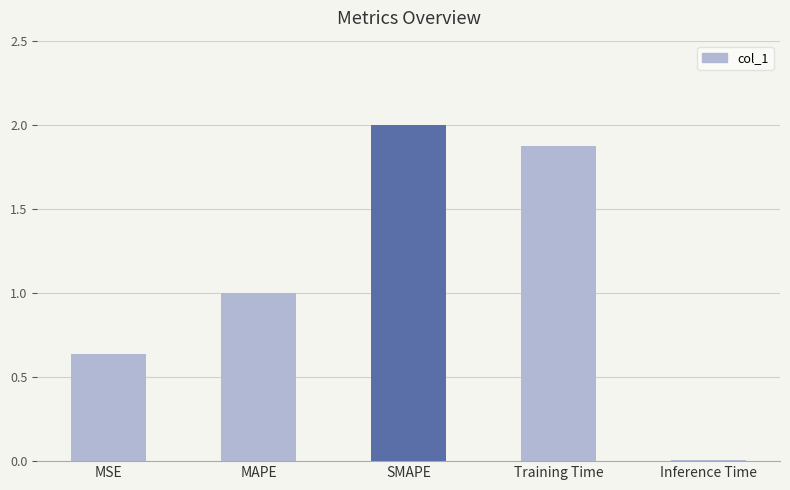

What is the average value?

1.1